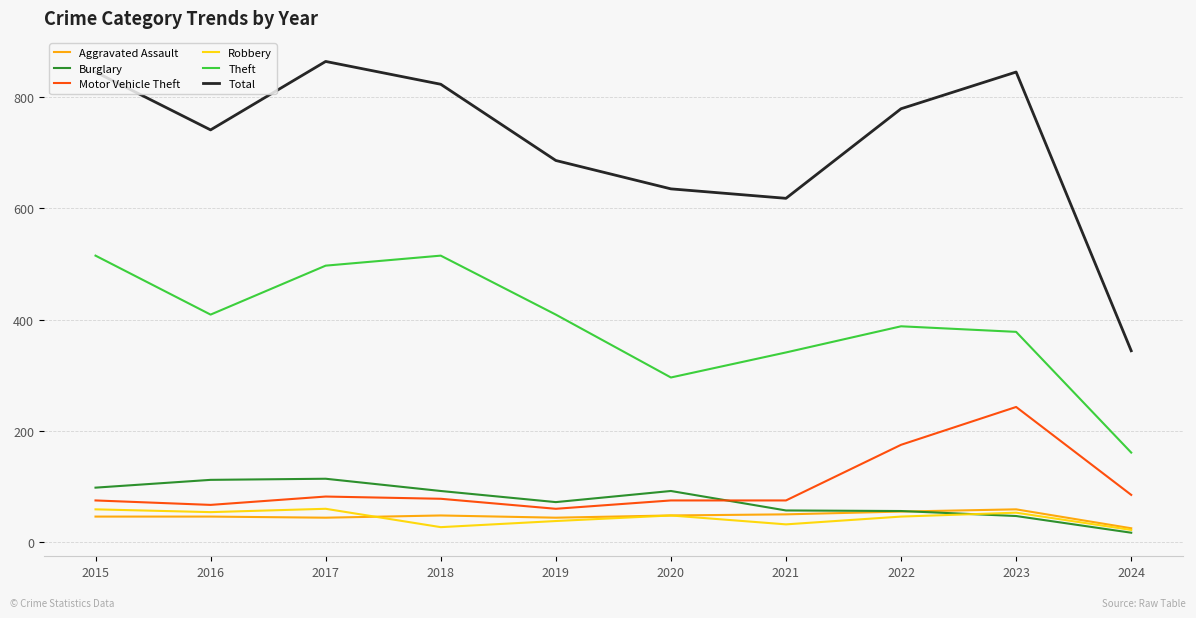

At which label is Motor Vehicle Theft closest to 151?

2022